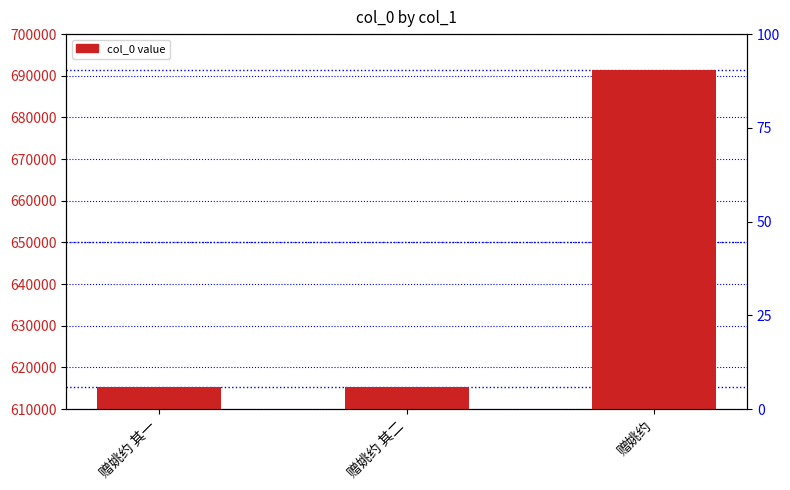

Where is the data nearest to the value 653299?

赠姚约 其二